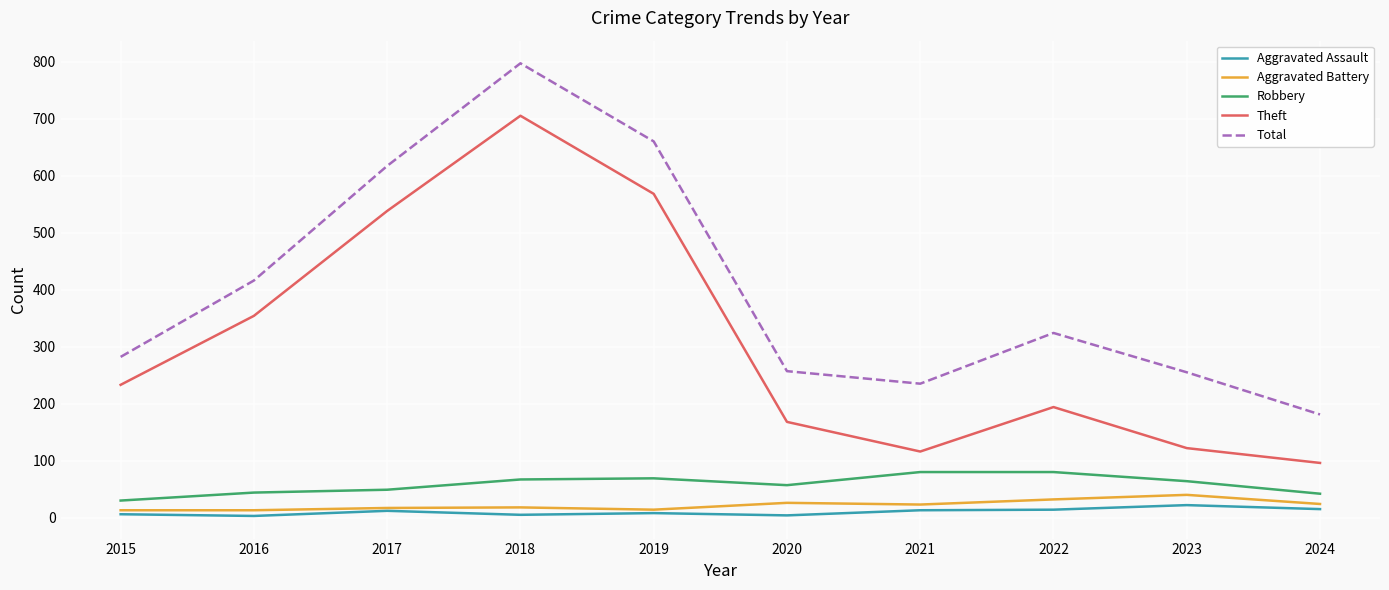

True or false: Robbery and Aggravated Assault intersect in this chart.

False